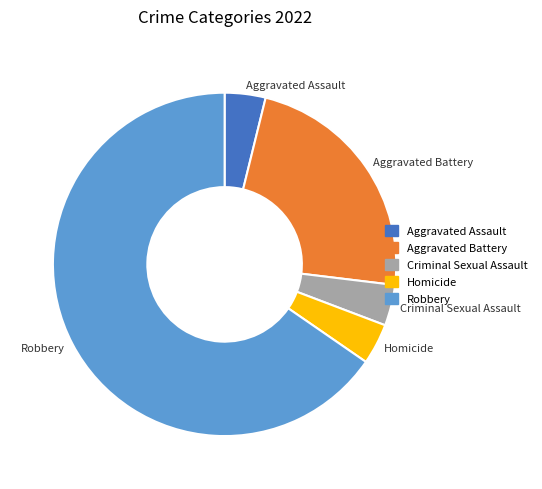

True or false: Criminal Sexual Assault accounts for 4% of the total.

True